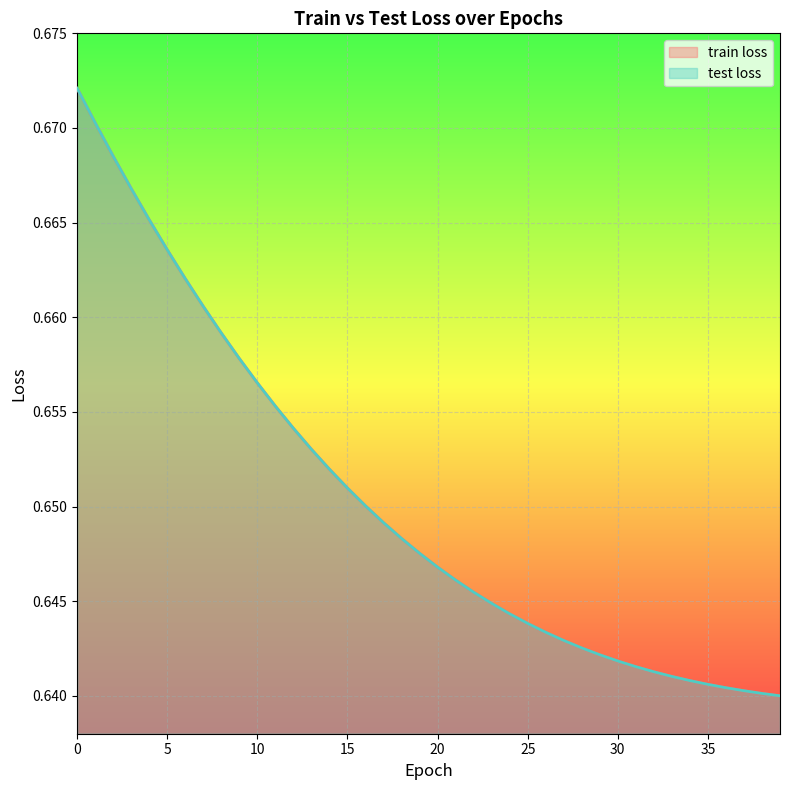

Does the chart display data point markers on the line(s)?

No